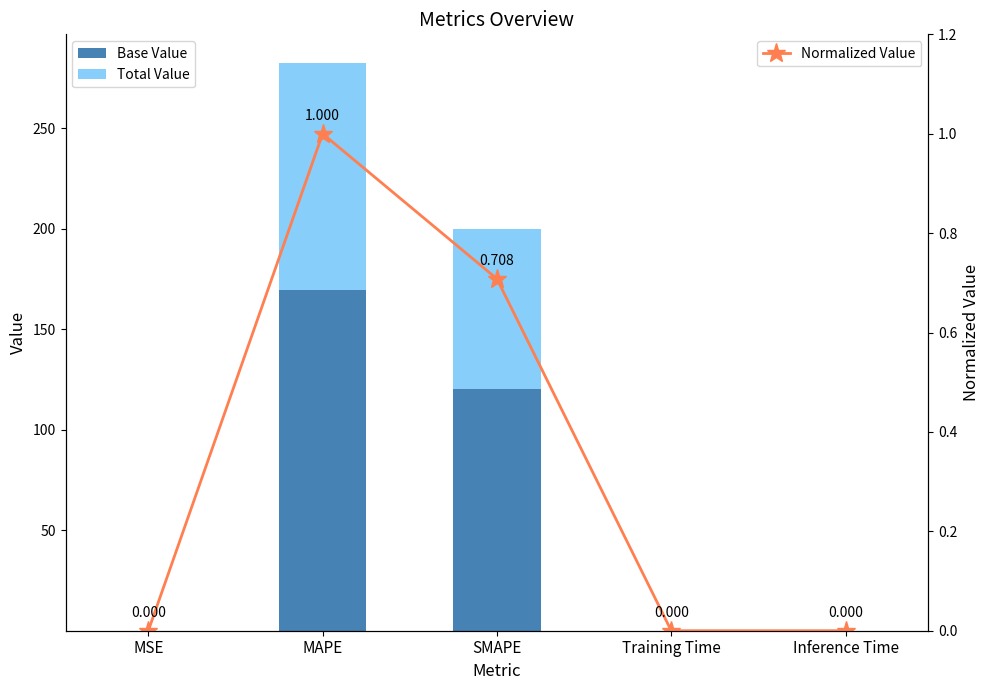

The Total Value series shows 0.0 at Inference Time. True or false?

True